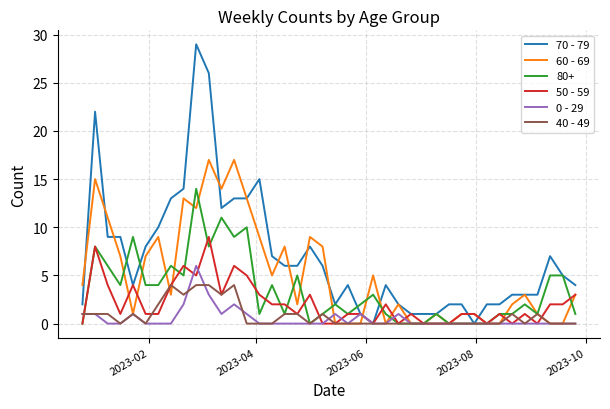

Which series has the widest spread of values?

70 - 79